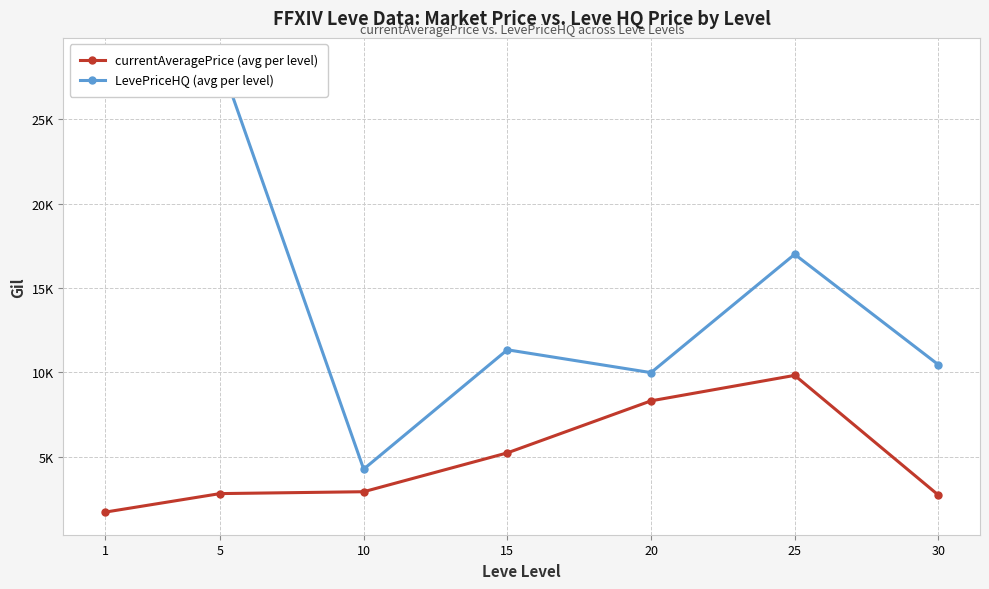

Reading left to right, transcribe all the data shown in this chart.

currentAveragePrice (avg per level): 1=1698.7	5=2799.0	10=2909.8	15=5215.3	20=8302.7	25=9814.8	30=2712.8
LevePriceHQ (avg per level): 1=27941.9	5=28501.2	10=4250.0	15=11332.7	20=9977.8	25=17000.4	30=10448.8